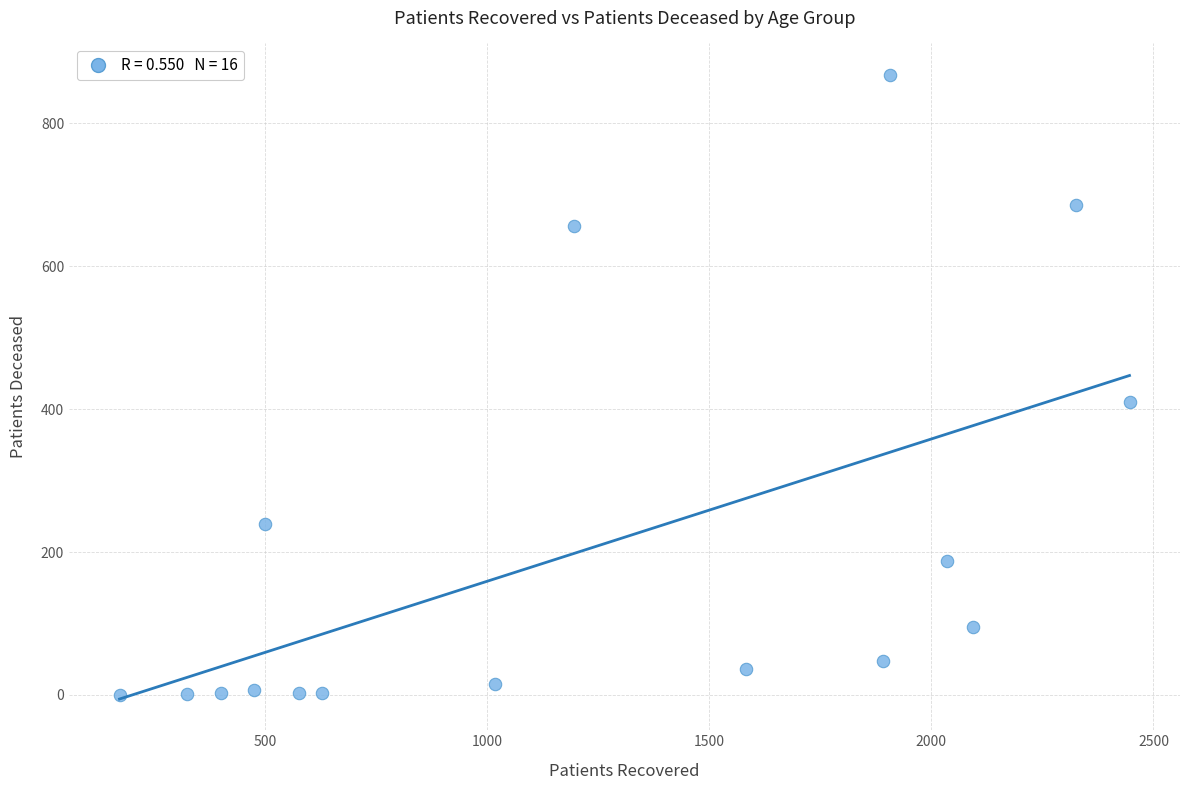

What is the range of X values (max minus min)?

2273